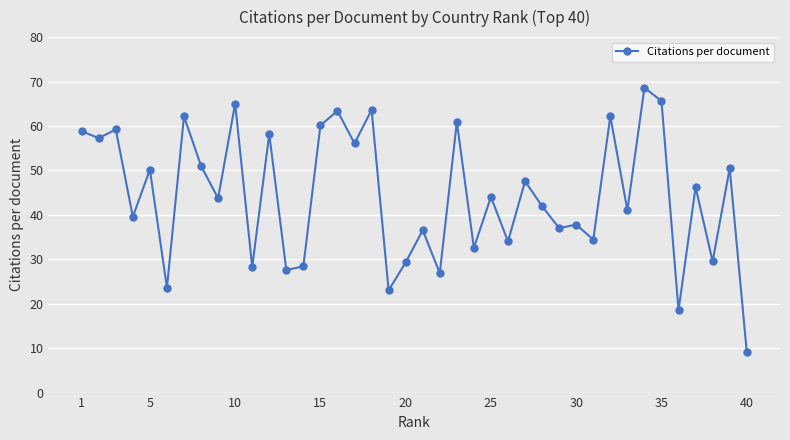

What is the average value?

44.3